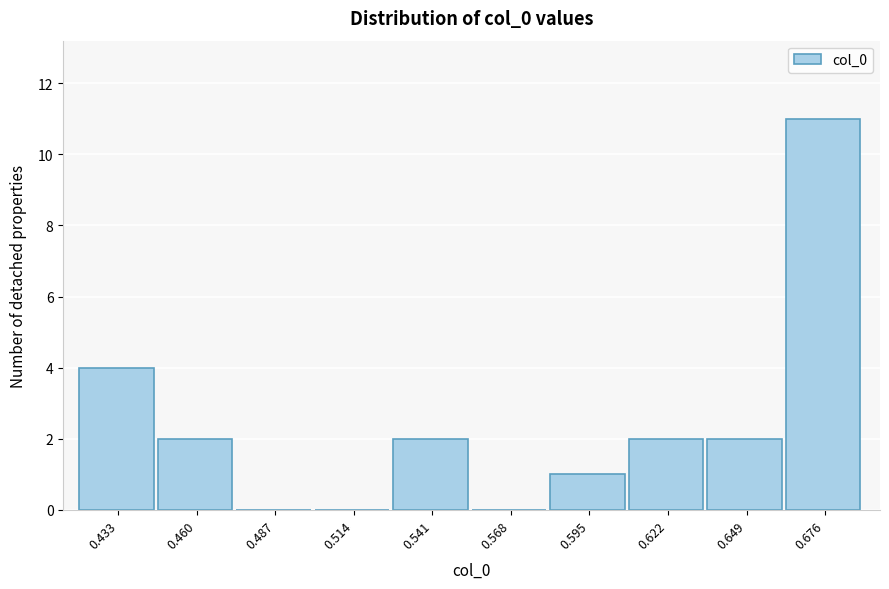

Reading left to right, list every bar in this chart as the range it spans on the x-axis followed by its height. Neither the bar edges nor the heights are printed on the chart, so give them approximately, as read against the axes.

0.420 to 0.445: 4
0.445 to 0.475: 2
0.475 to 0.500: 0
0.500 to 0.525: 0
0.525 to 0.555: 2
0.555 to 0.580: 0
0.580 to 0.610: 1
0.610 to 0.635: 2
0.635 to 0.660: 2
0.660 to 0.690: 11